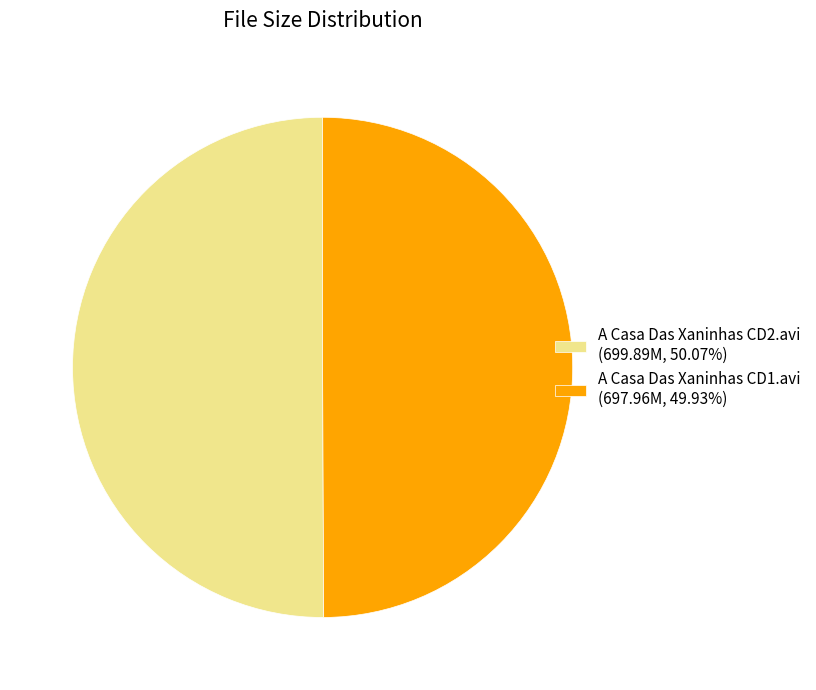

What is the ratio of the value at A Casa Das Xaninhas CD1.avi (697.96M, 49.93%) to the value at A Casa Das Xaninhas CD2.avi (699.89M, 50.07%)?

1.0